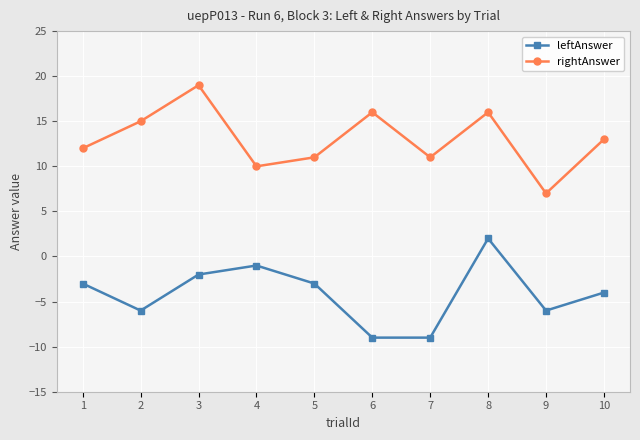

Is the value of leftAnswer at 4 greater than the value of rightAnswer at 6?

No